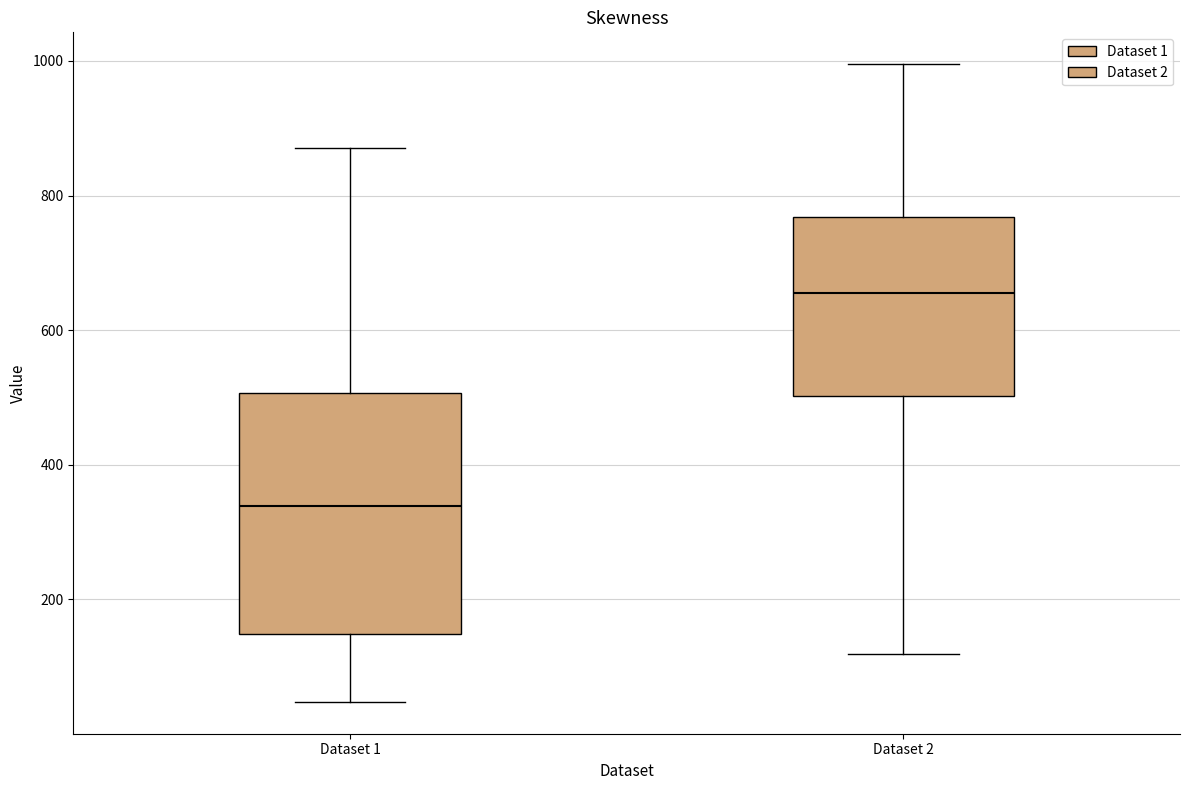

Reading left to right, transcribe this box plot: for each box, give where its median line is, the range the box spans, and where its two whiskers end, as read against the y-axis. The values are not printed on the chart, so give them approximately, as read against the axis.

Dataset 1: median 340, box 140 to 500, whiskers 40 to 880
Dataset 2: median 660, box 500 to 760, whiskers 120 to 1000